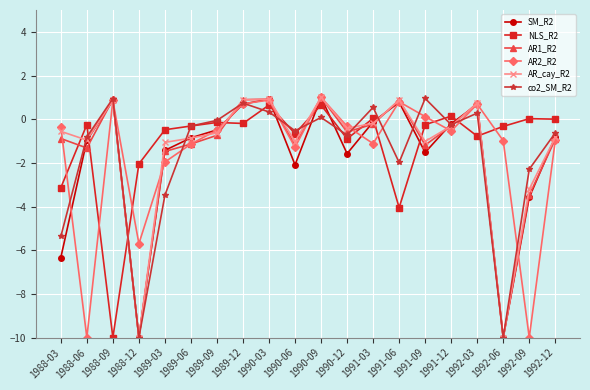

True or false: NLS_R2 has a value of 0.6 at 1990-09.

True